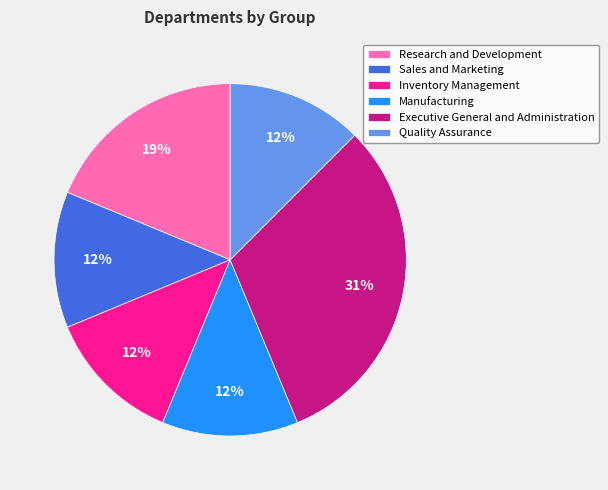

What percentage is the Research and Development slice, to the nearest percent?

19%